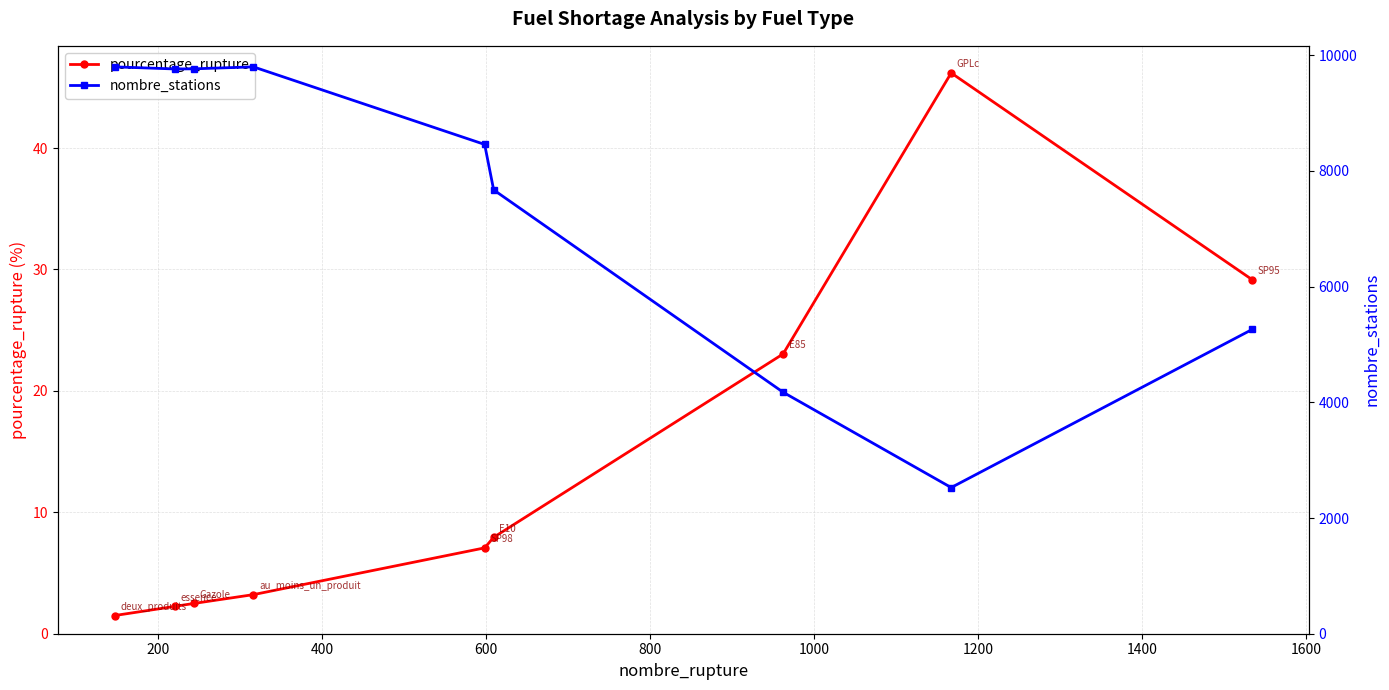

How many lines are shown in the chart?

2